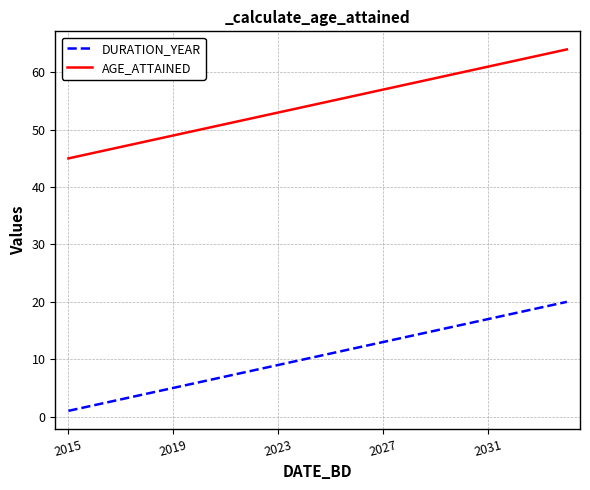

Does the chart have visible grid lines?

Yes